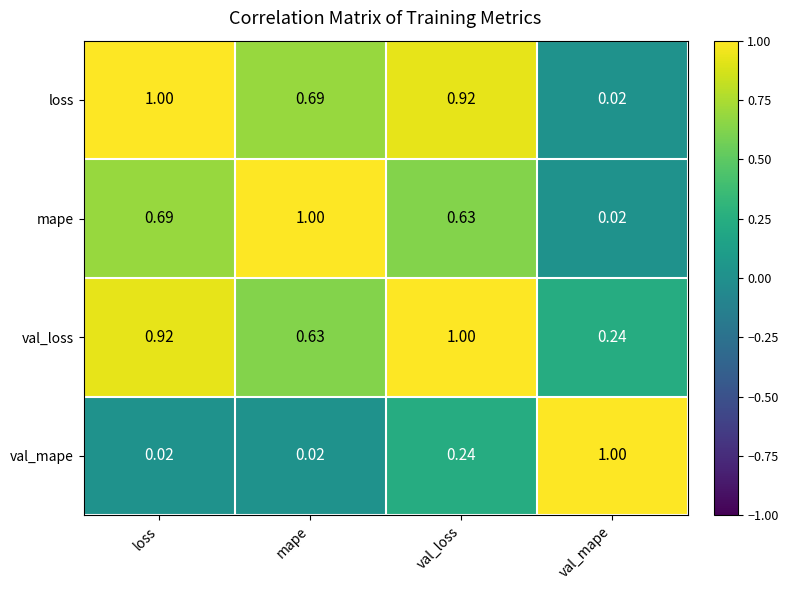

Where is val_loss nearest to the value 0?

val_mape